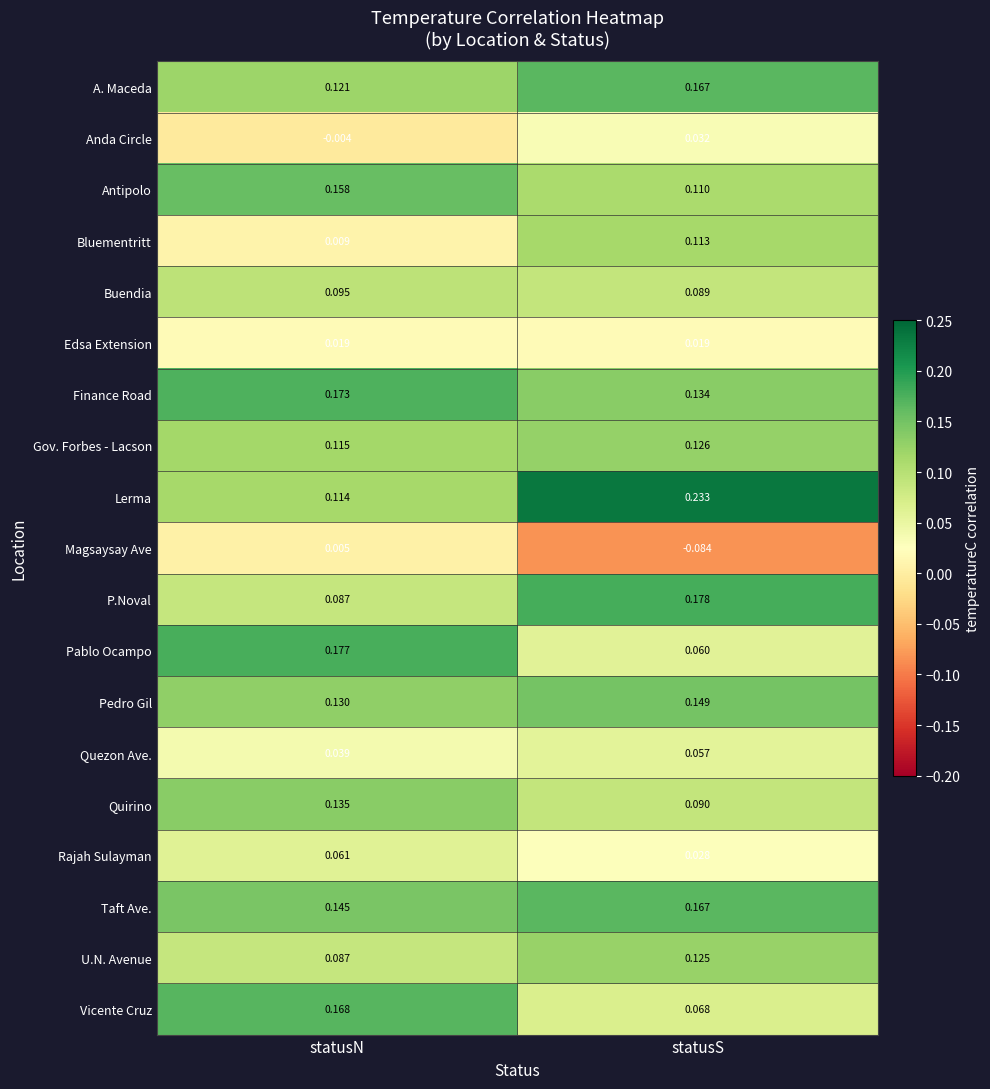

Which series has the largest total across all categories?

Lerma